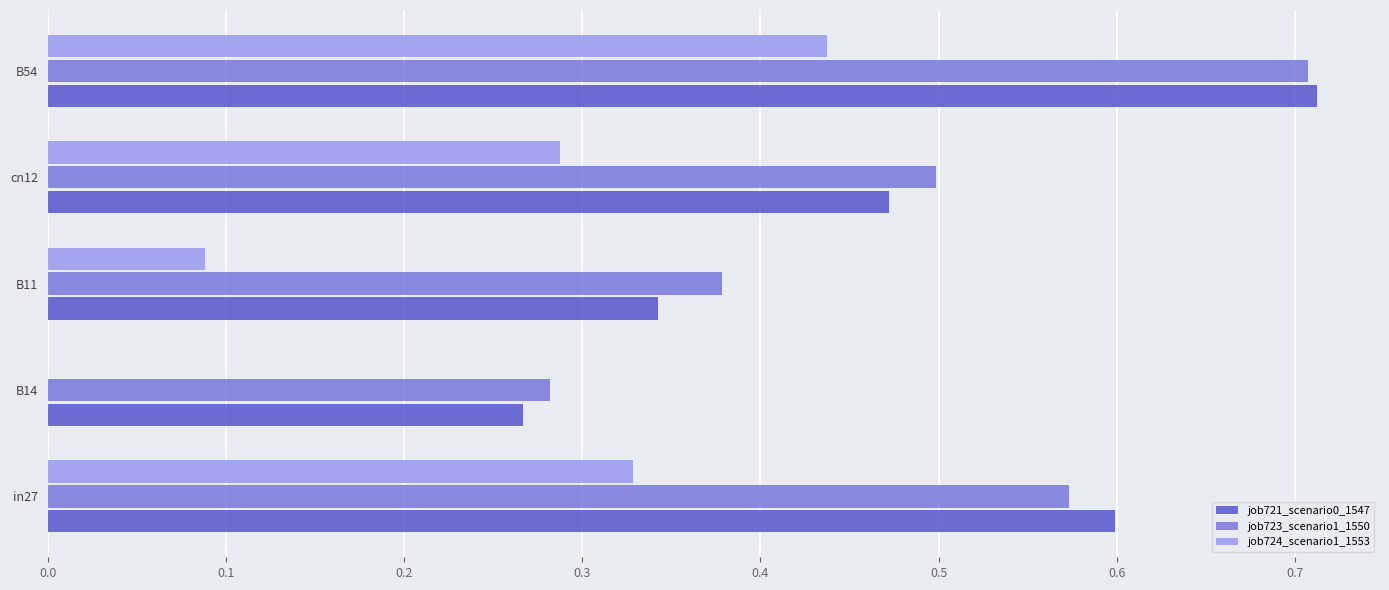

Which category has the highest value in the job723_scenario1_1550 series?

B54